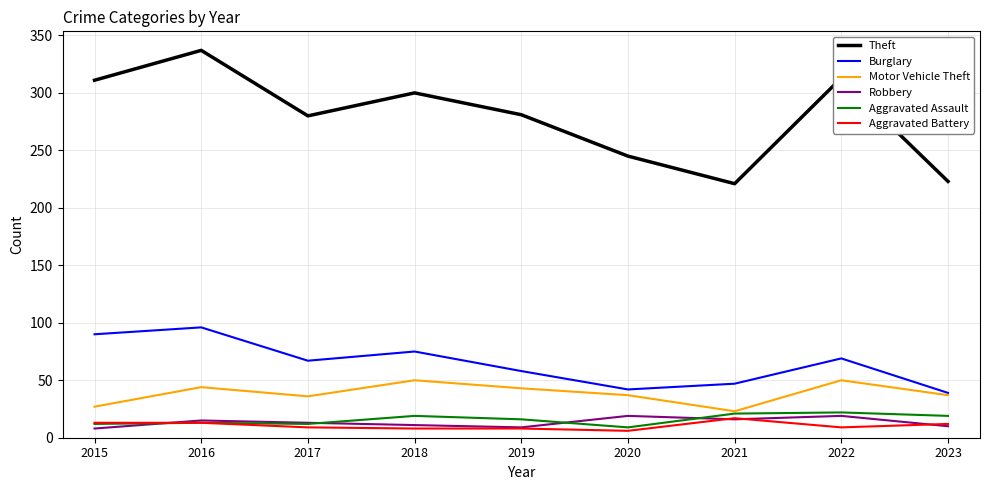

What is the average value of the Aggravated Assault series?

16